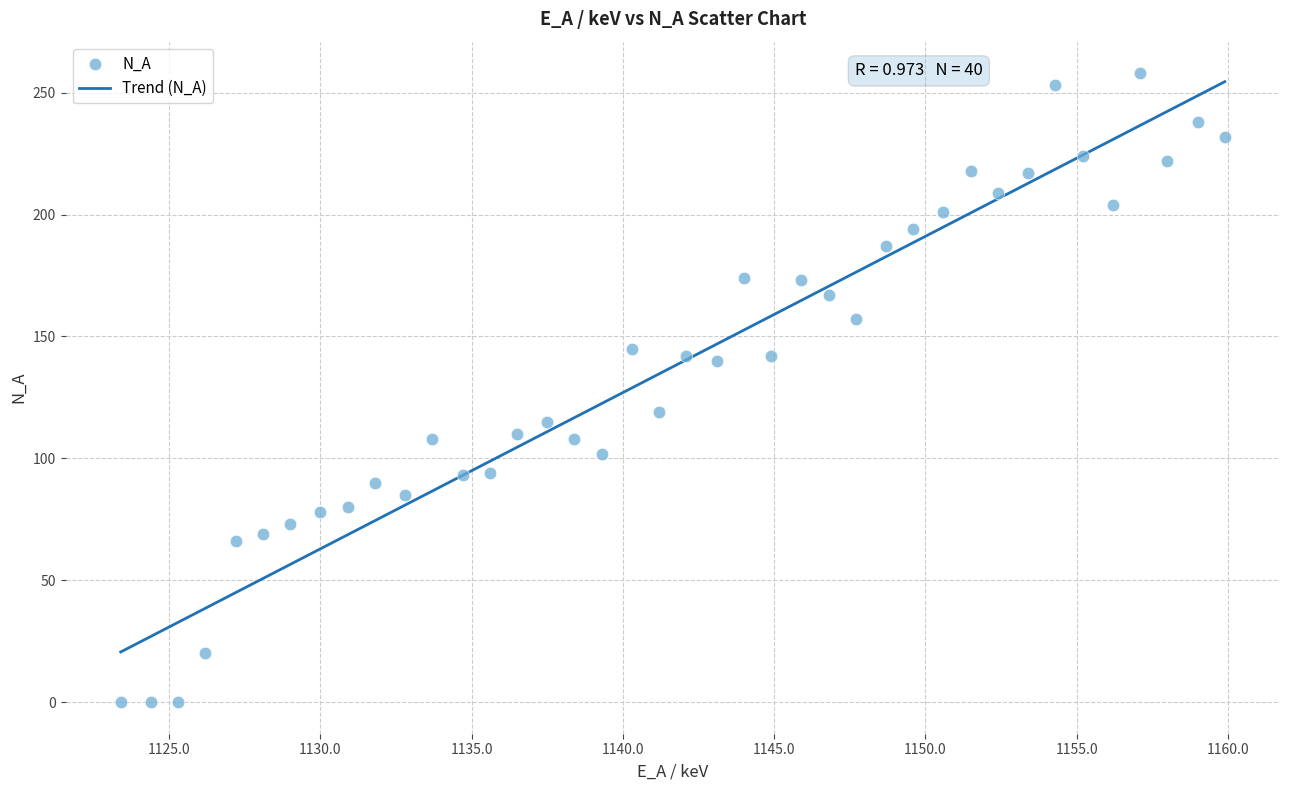

What is the range of Y values (max minus min)?

258